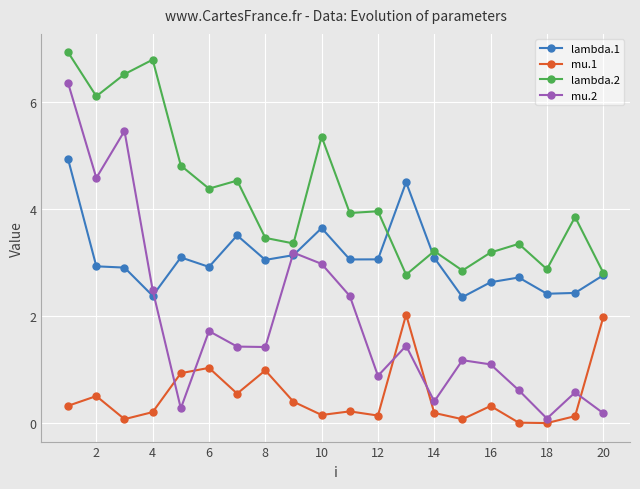

At how many categories does at least one series exceed 2?

20